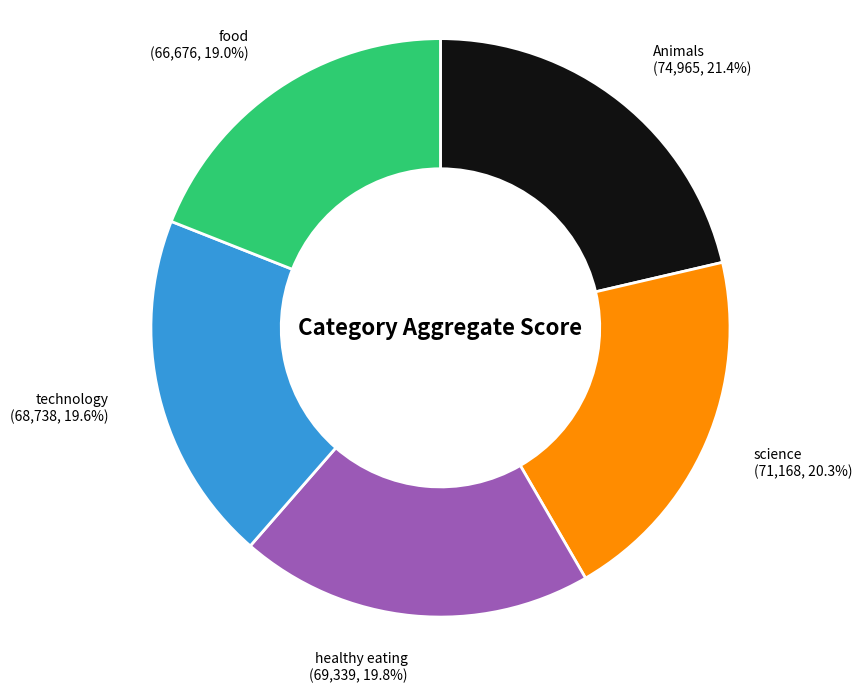

Is it true that science is 20% of the pie?

True